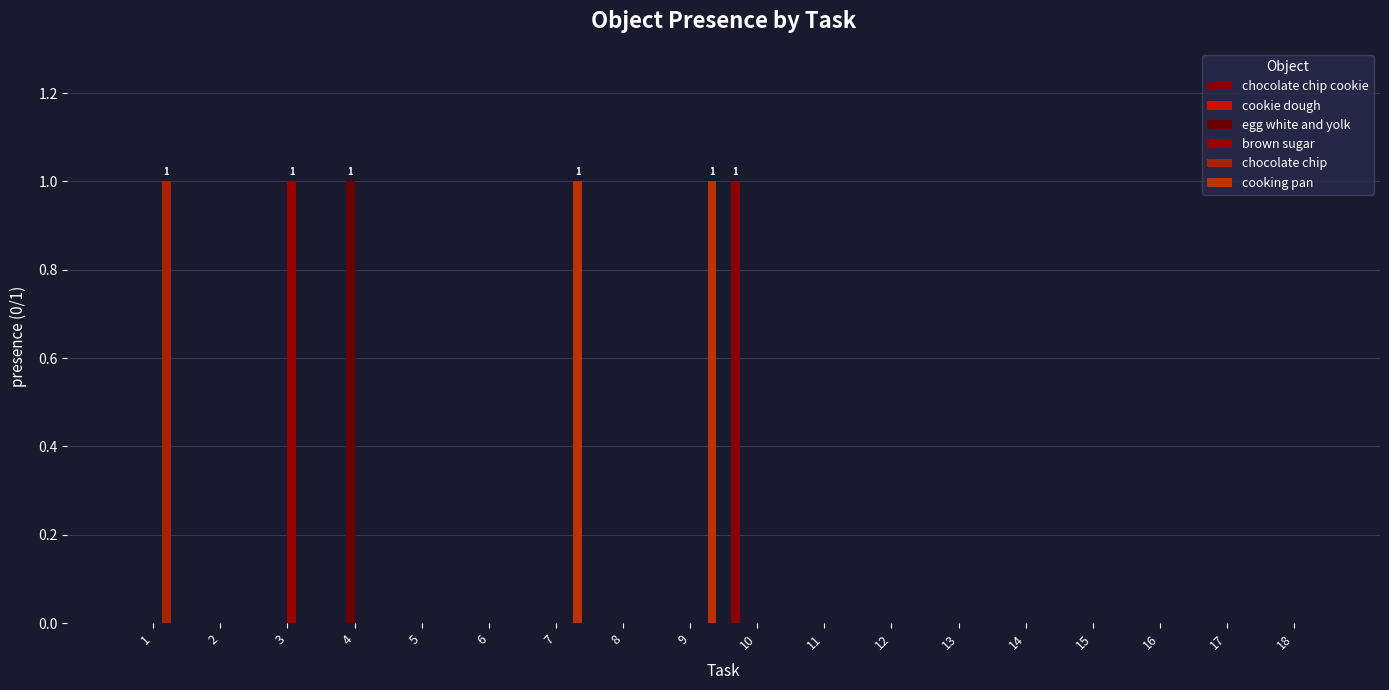

What is the sum of all brown sugar values?

1